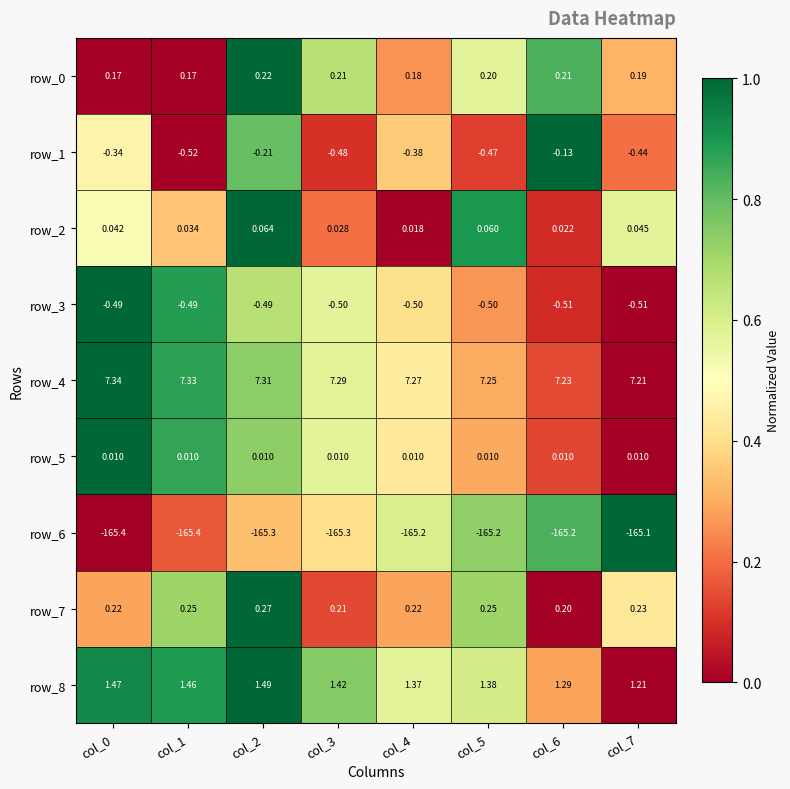

The value of row_8 at col_0 is 0.2. True or false?

False